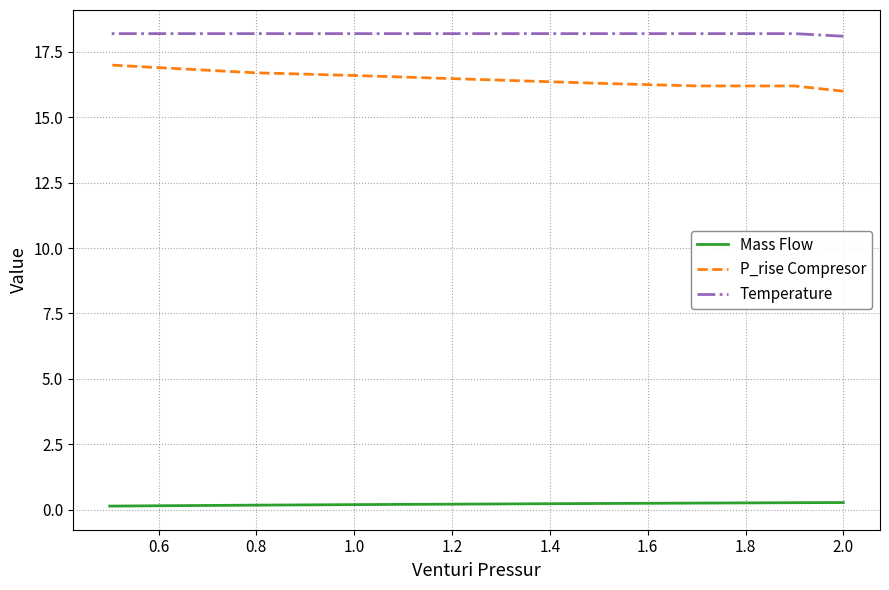

True or false: P_rise Compresor and Temperature cross at least once.

False